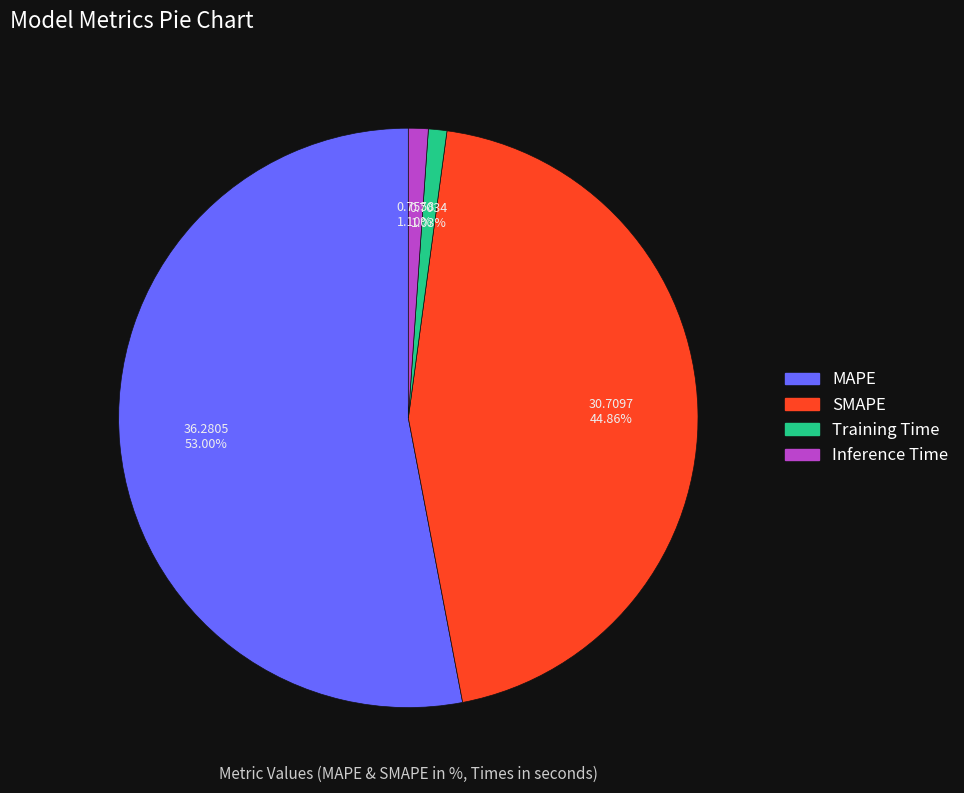

What percentage is the SMAPE slice, to the nearest percent?

45%